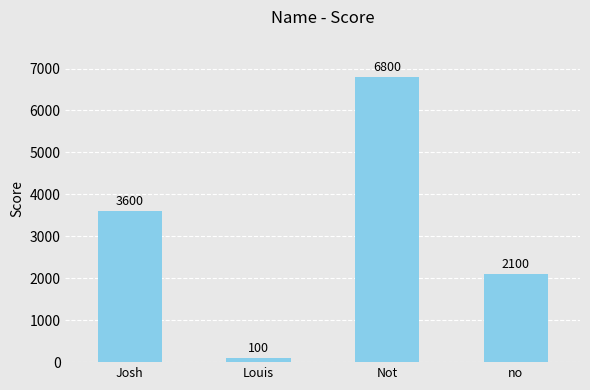

List the labels in order of value, smallest first.

Louis, no, Josh, Not